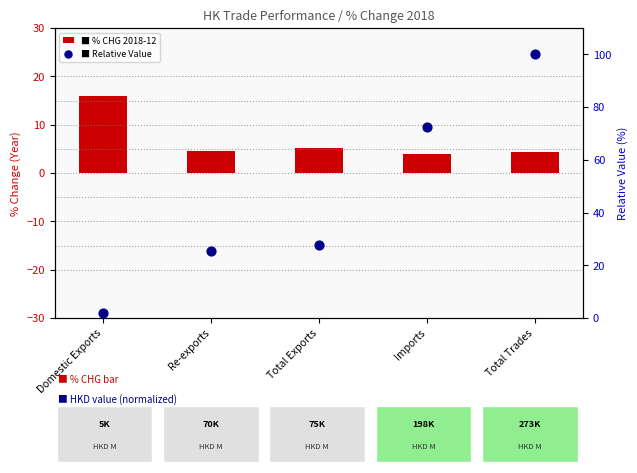

Is the value of 2018-12 Value (normalized) at Total Trades greater than the value of 2018-12 % CHG at Total Trades?

Yes